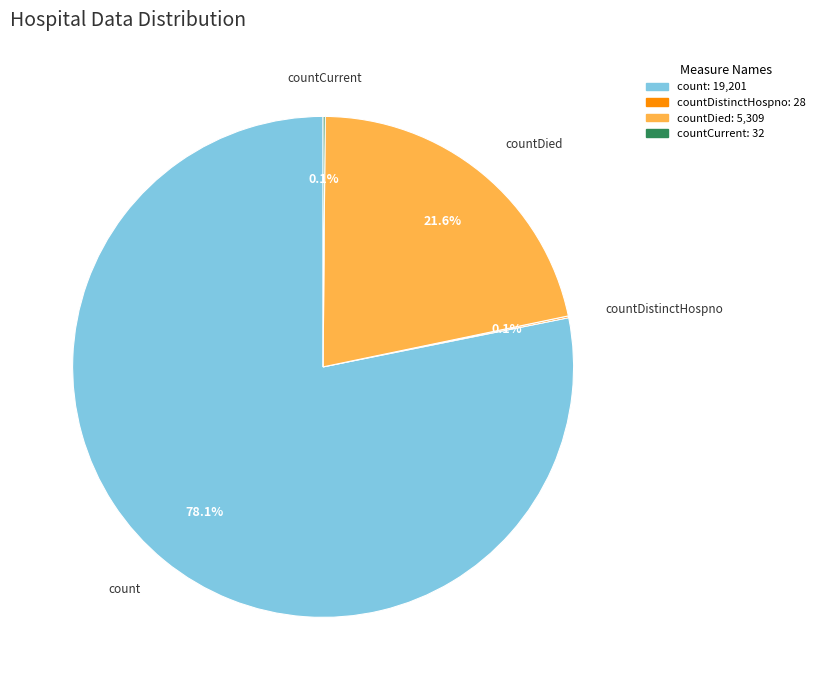

What is the ratio of the value at countDied to the value at count?

0.3